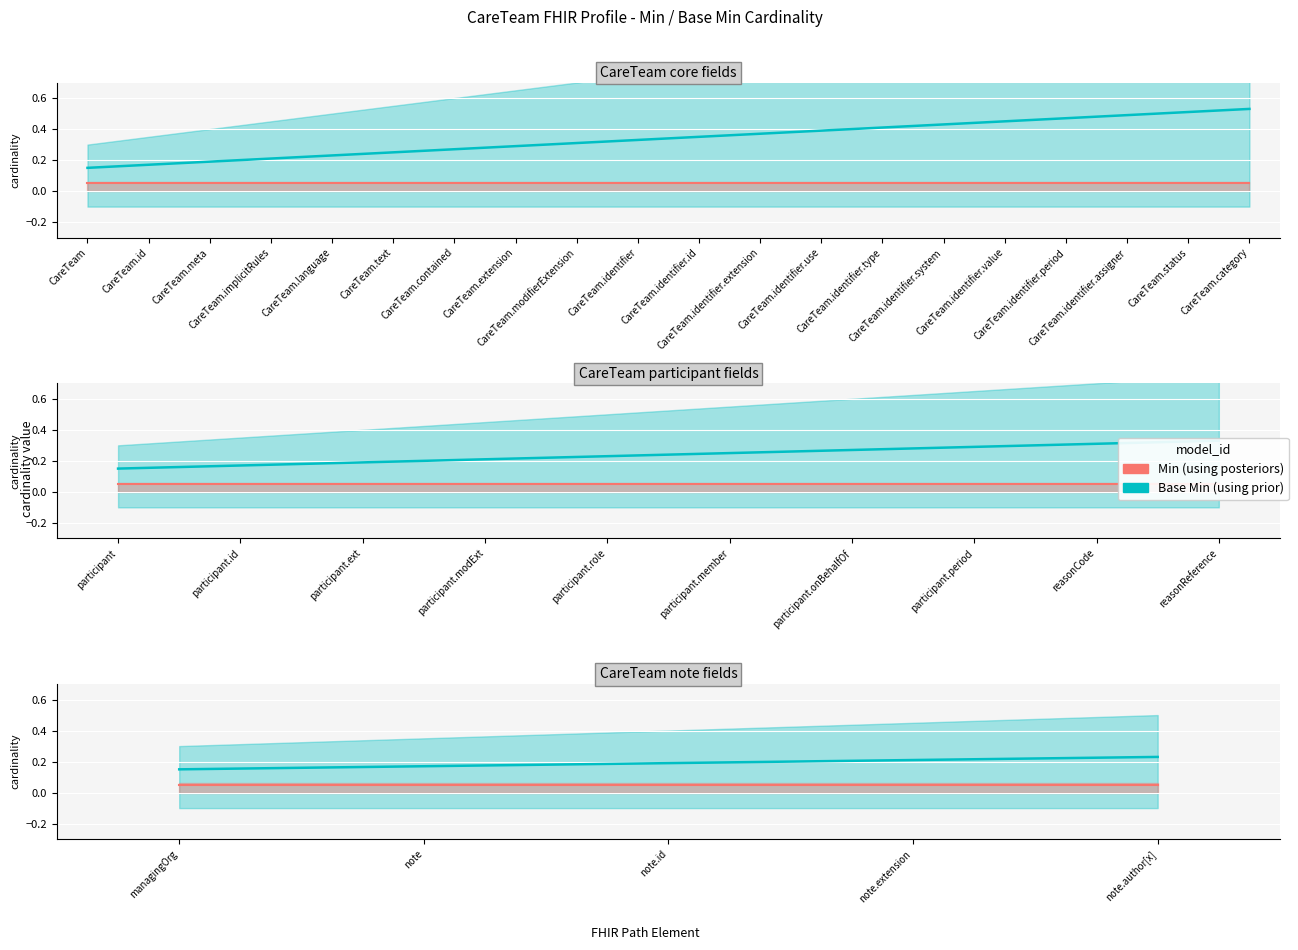

What is the minimum value for Min (using posteriors)?

0.1